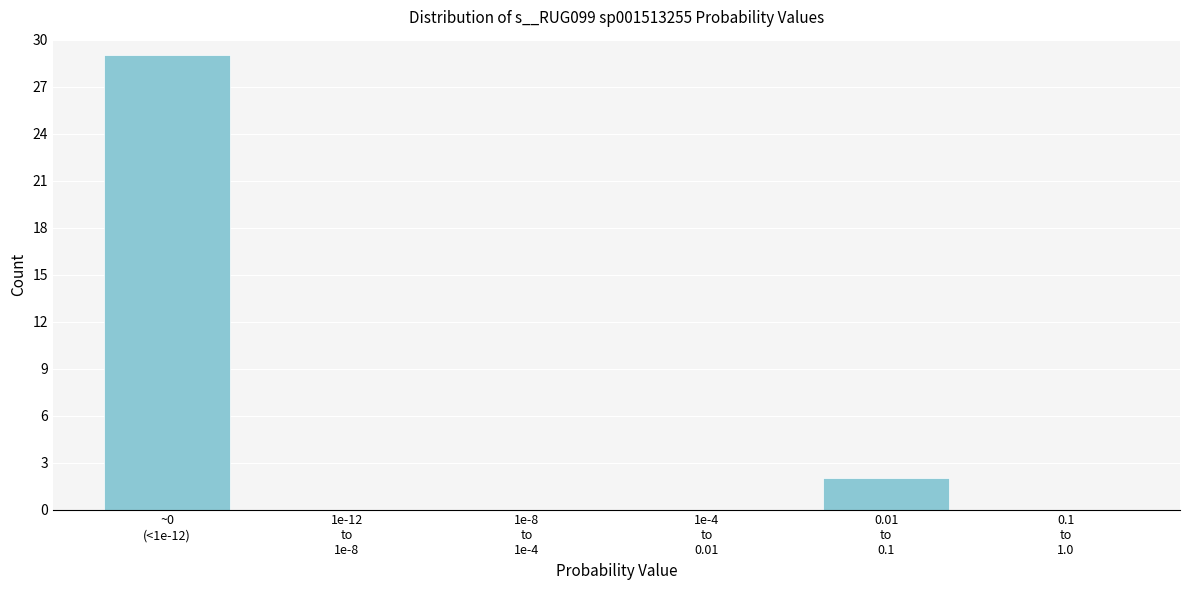

What is the greatest value displayed?

29